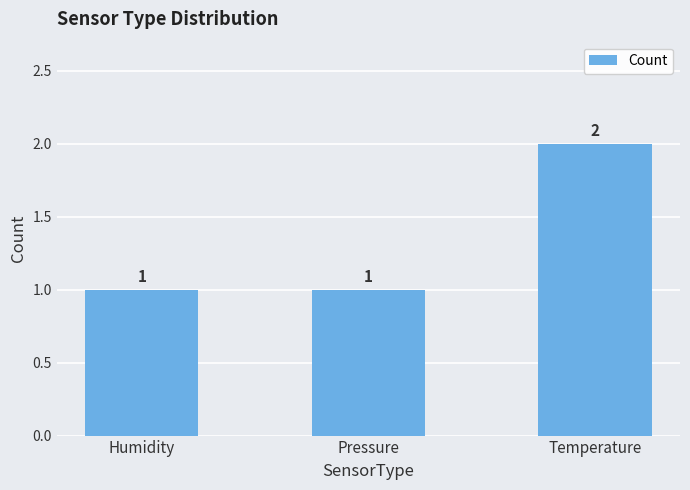

What is the smallest value displayed?

1